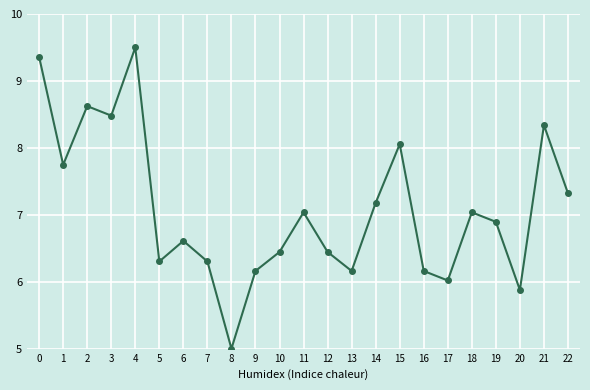

How many points are lower than both their immediate neighbors (excluding endpoints)?

7